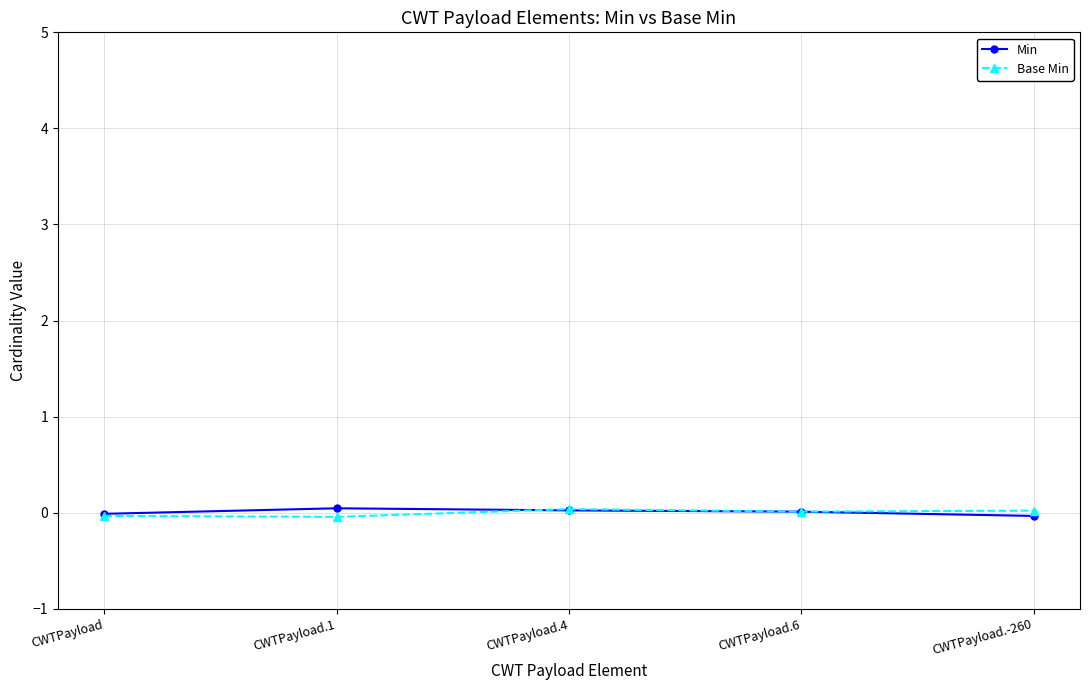

What is the label of the 4th point from the right?

CWTPayload.1